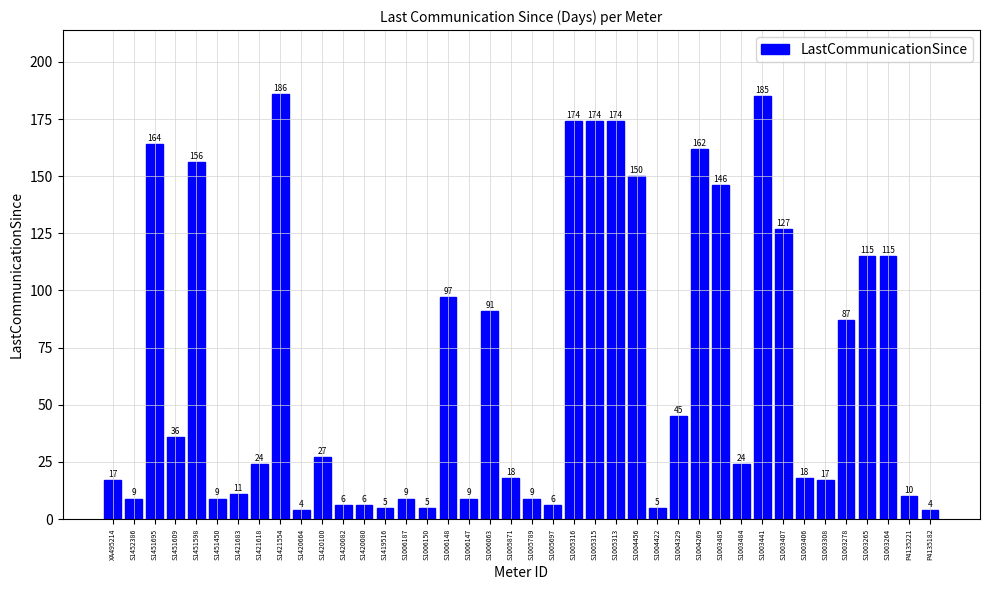

Reading left to right, extract all data points from this chart.

17	9	164	36	156	9	11	24	186	4	27	6	6	5	9	5	97	9	91	18	9	6	174	174	174	150	5	45	162	146	24	185	127	18	17	87	115	115	10	4